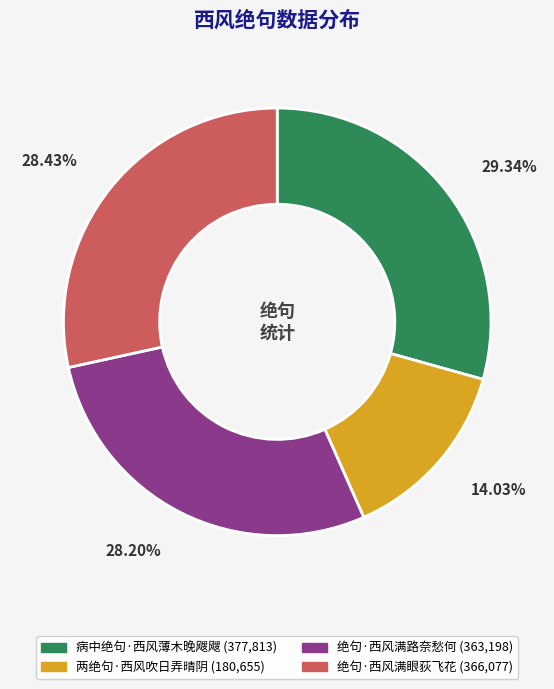

How many segments does this pie chart have?

4